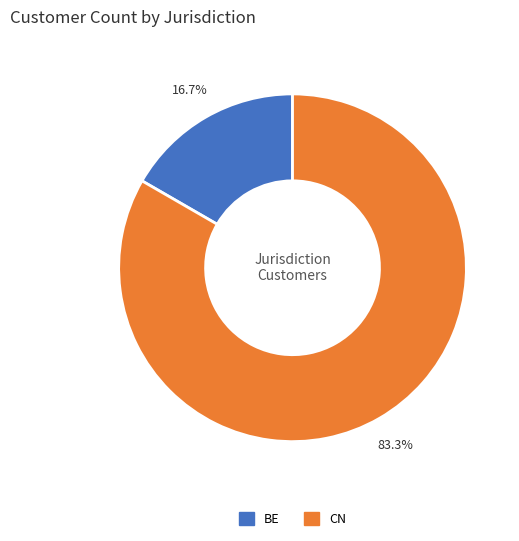

Is it true that CN is 93% of the pie?

False